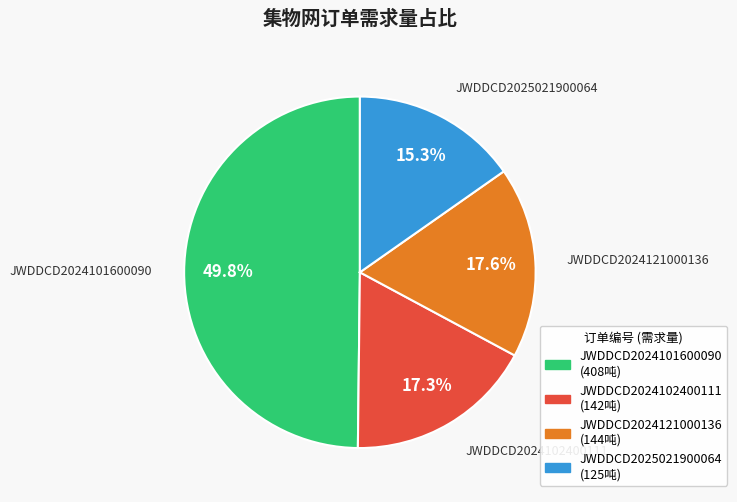

How many segments does this pie chart have?

4